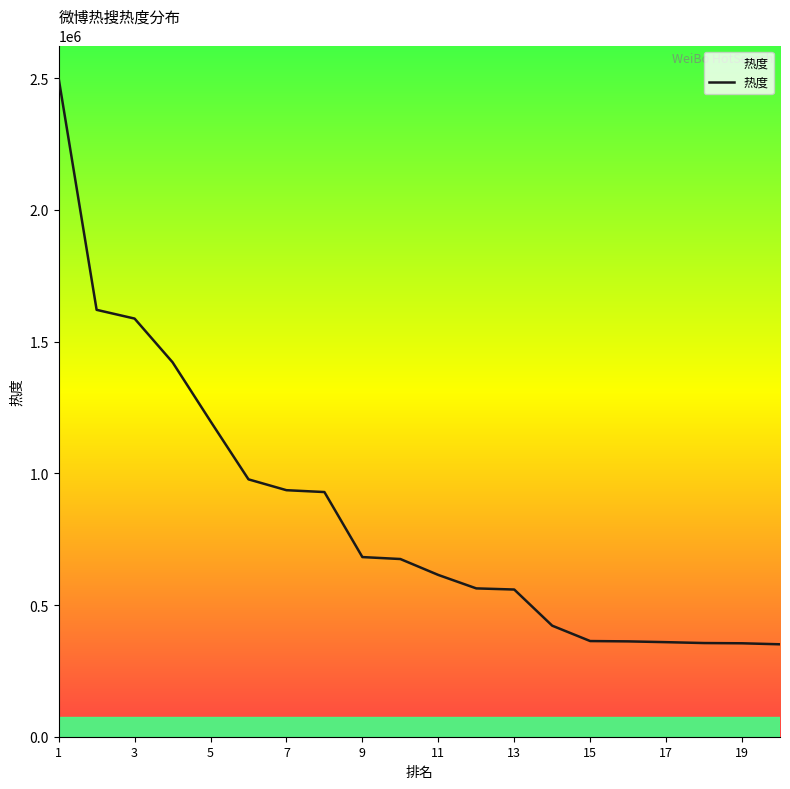

What is the difference between the values at 15 and 1?

2137447